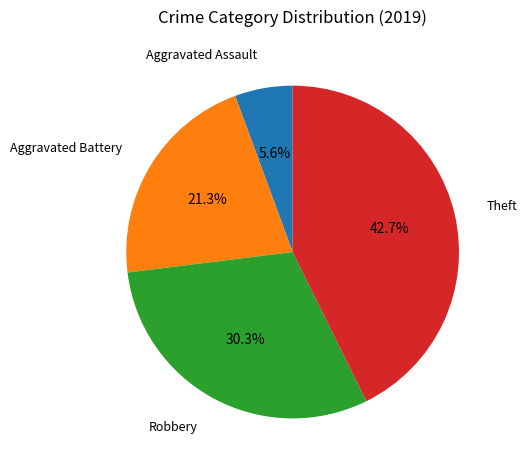

What percentage do Theft and Aggravated Assault together represent?

48.3%